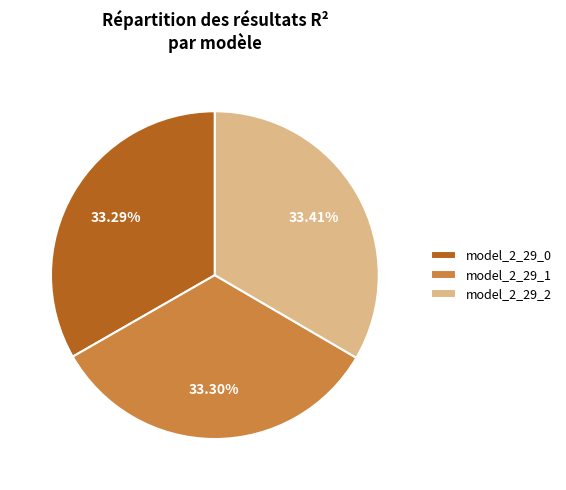

Do model_2_29_1 and model_2_29_2 together represent more than half of the pie?

Yes